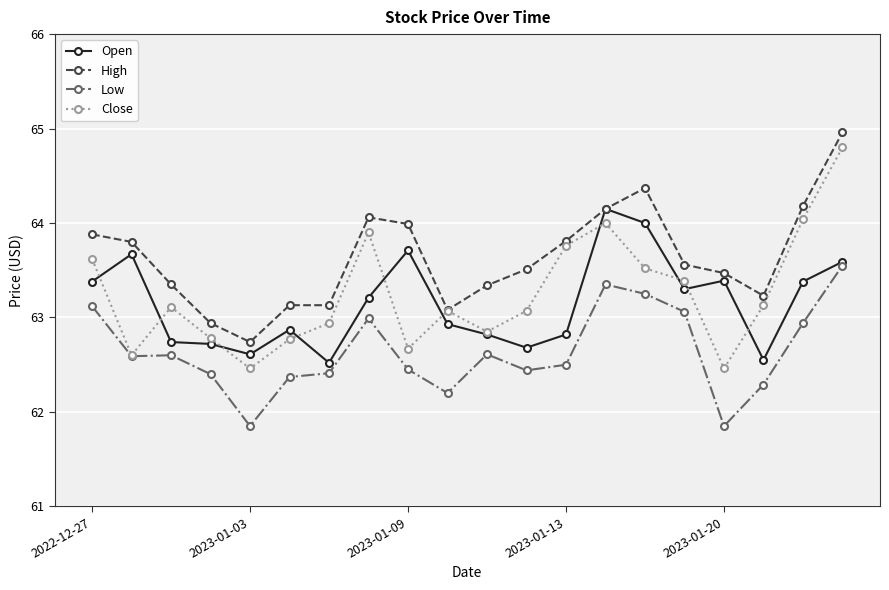

Which series has the largest total across all categories?

High